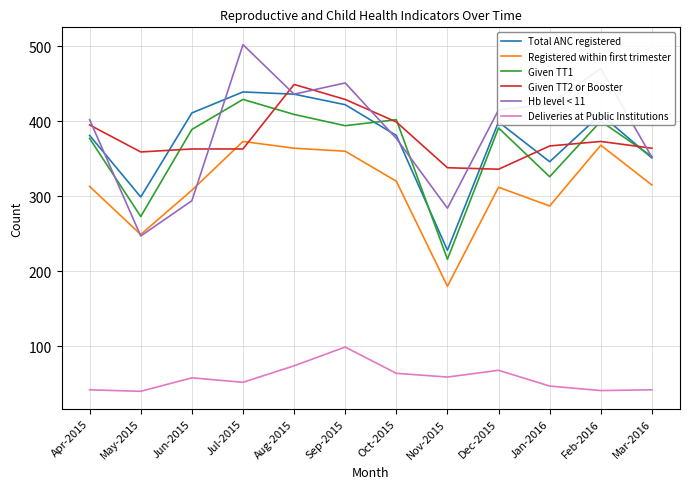

What is the approximate value of Total ANC registered at Sep-2015, to the nearest 50?

400